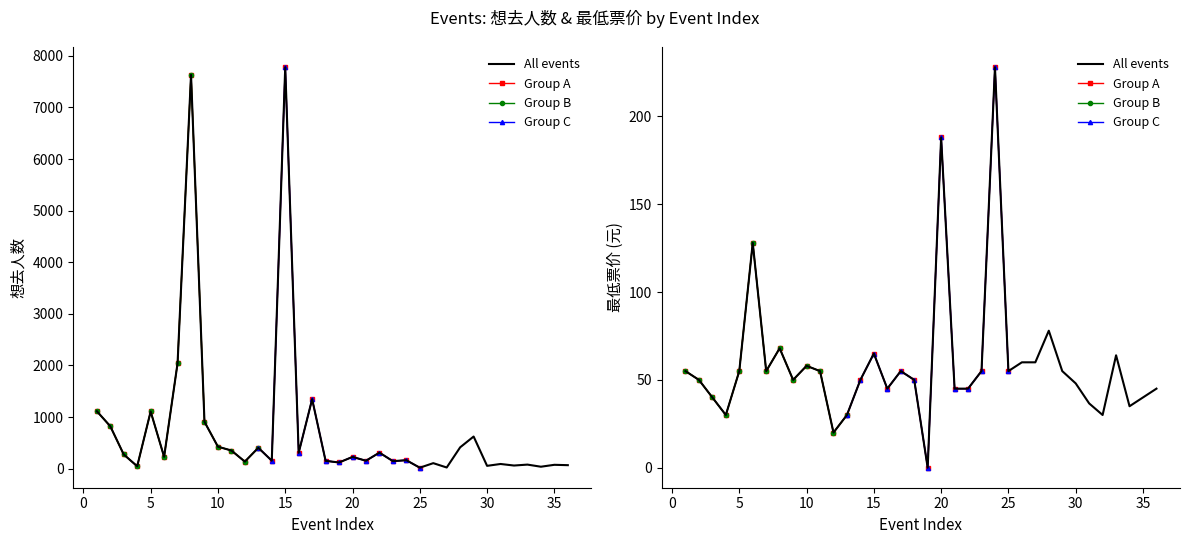

What is the value of the 想去人数 point at the 32nd from the left?

61.0